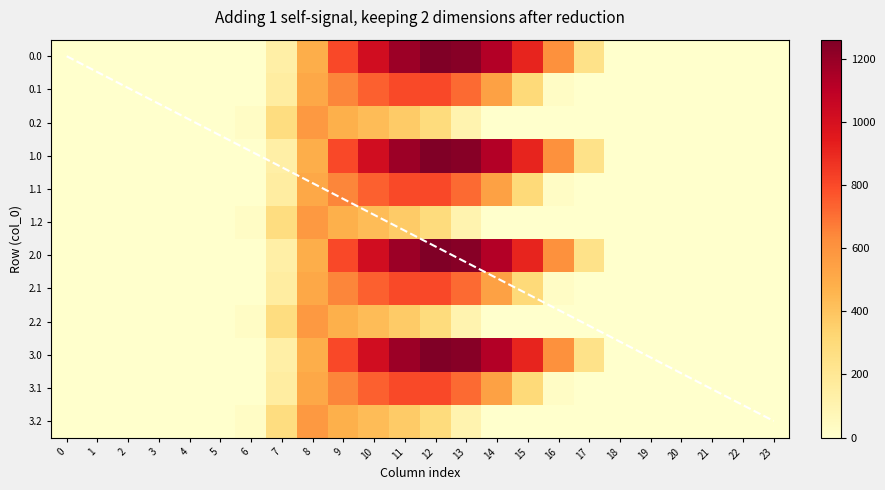

The value of 0.1 at 0 is 419.2. True or false?

False